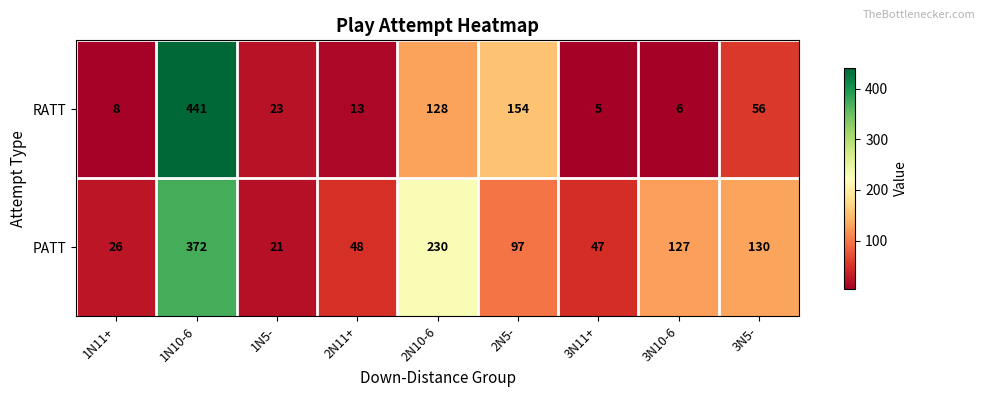

What is the total value across all series at 2N5-?

251